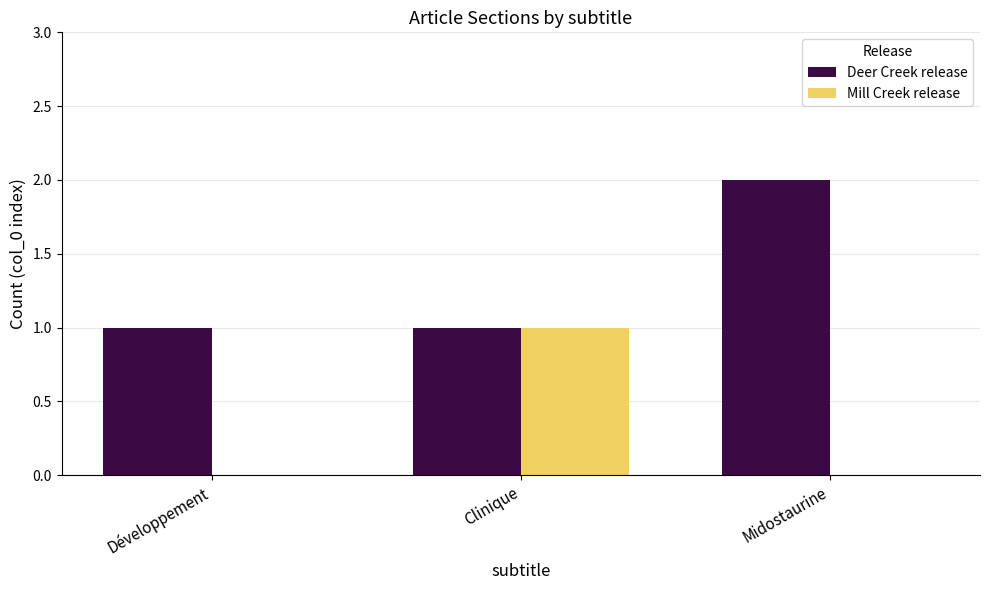

Which series has the largest total across all categories?

Deer Creek release